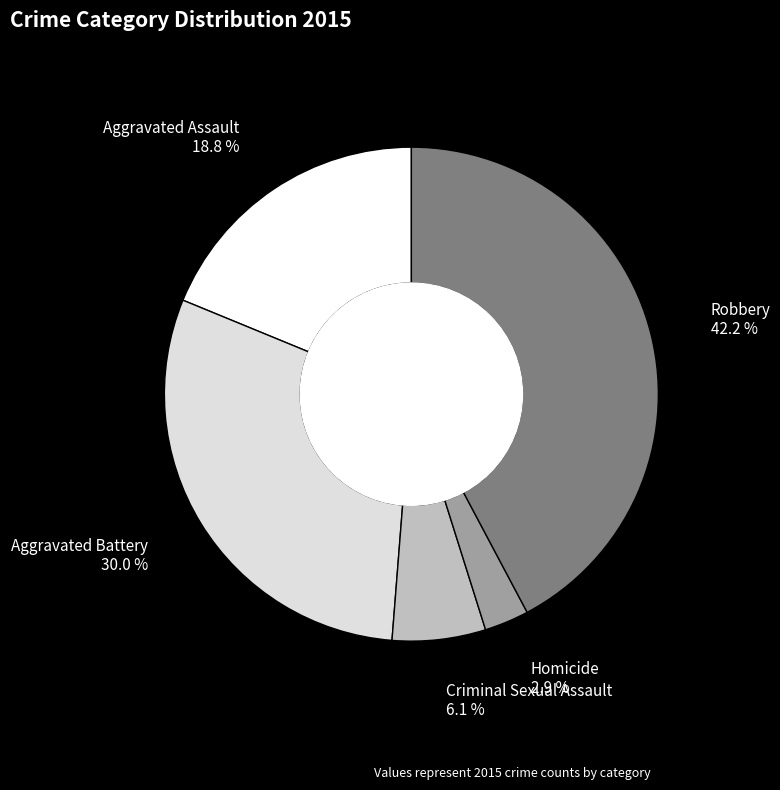

Count the number of slices in the pie.

5